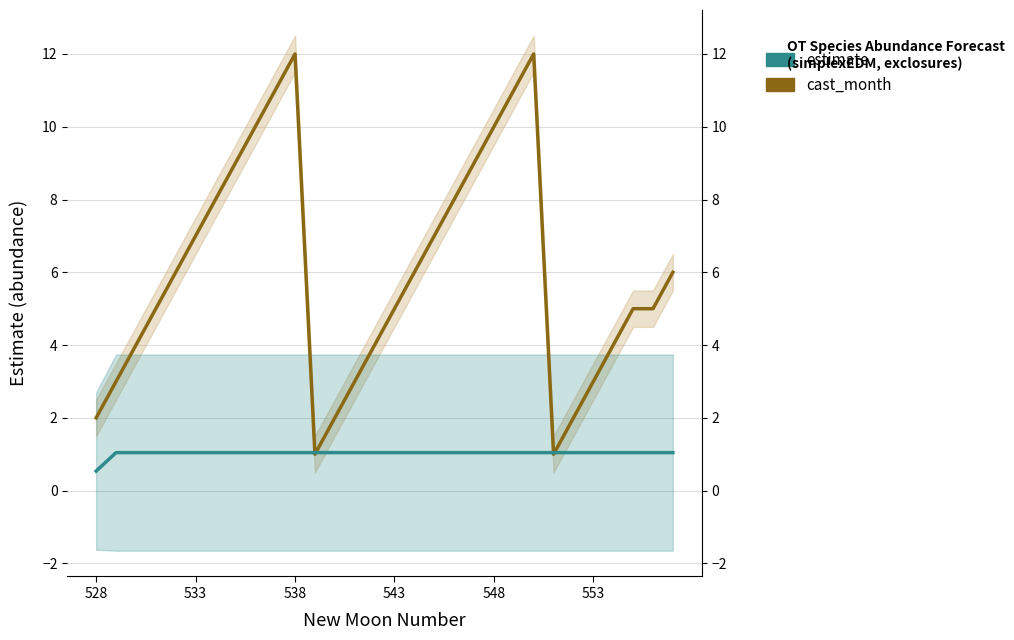

How many interior local valleys does the cast_month series have?

2